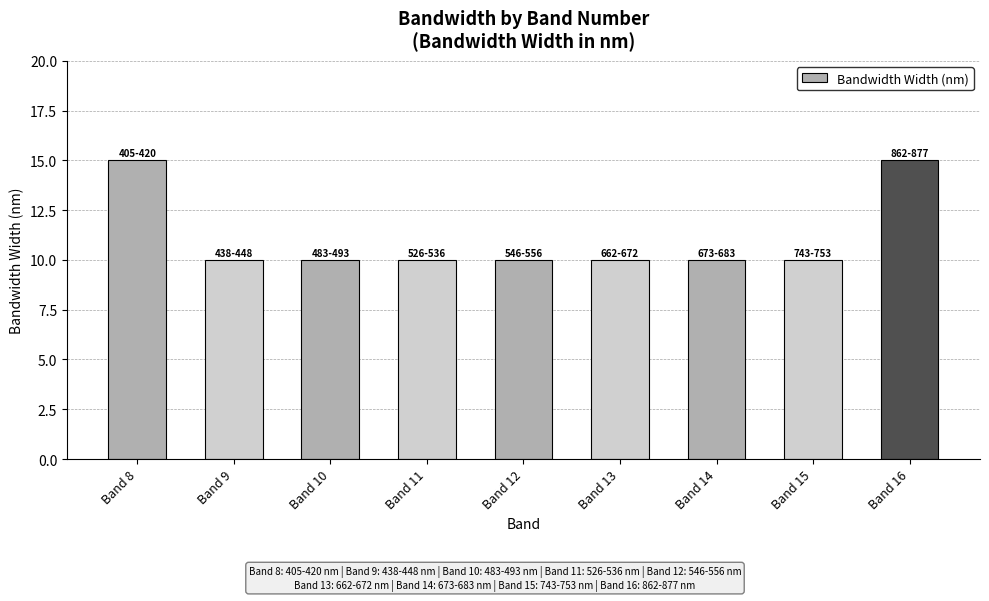

Between Band 8 and Band 10, which is larger?

Band 8